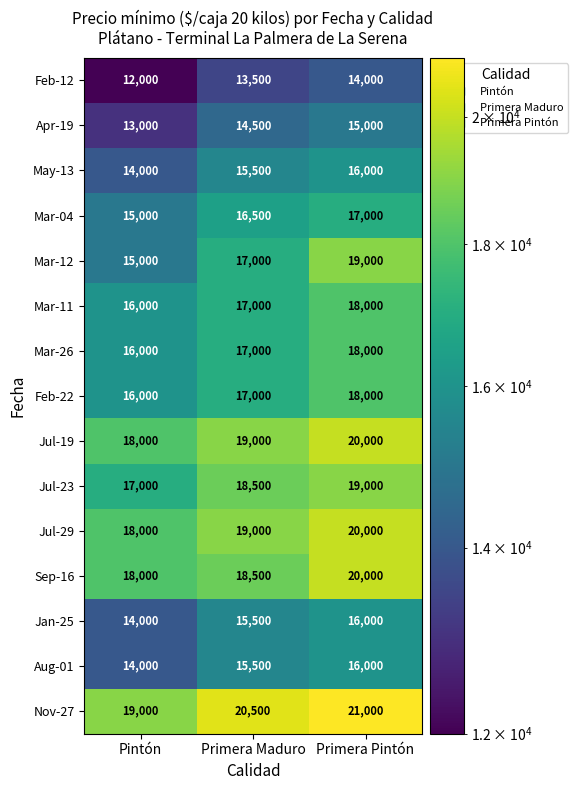

At which label does Mar-04 reach its peak?

Primera Pintón